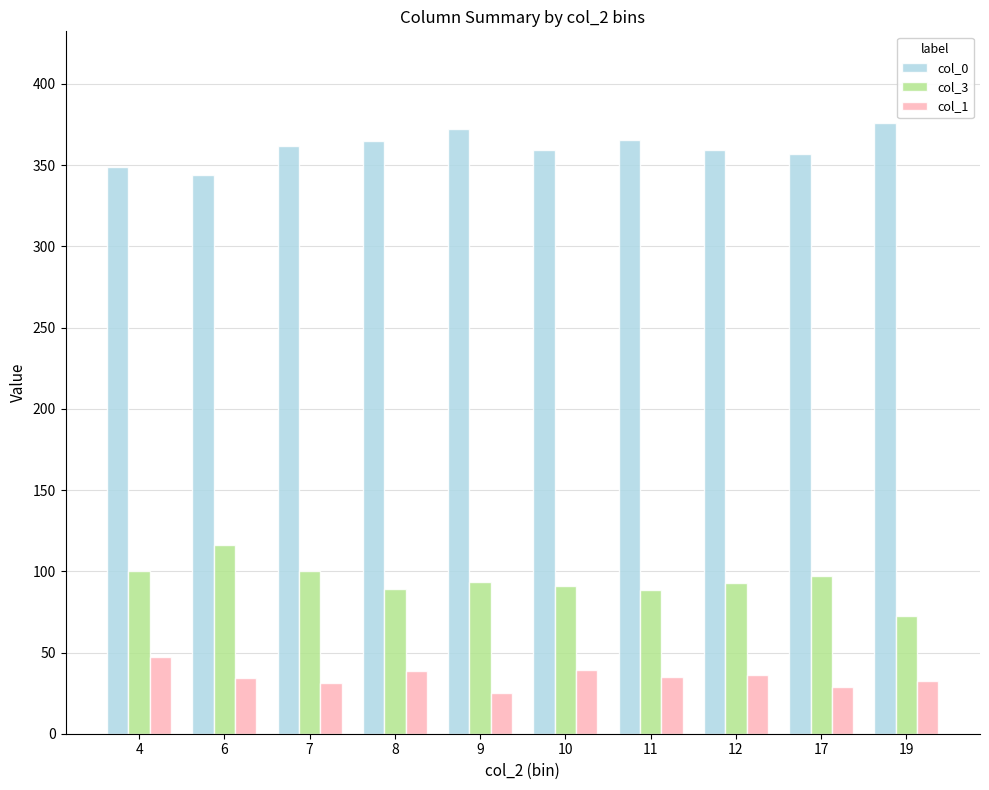

Which label corresponds to the smallest value in the chart?

9